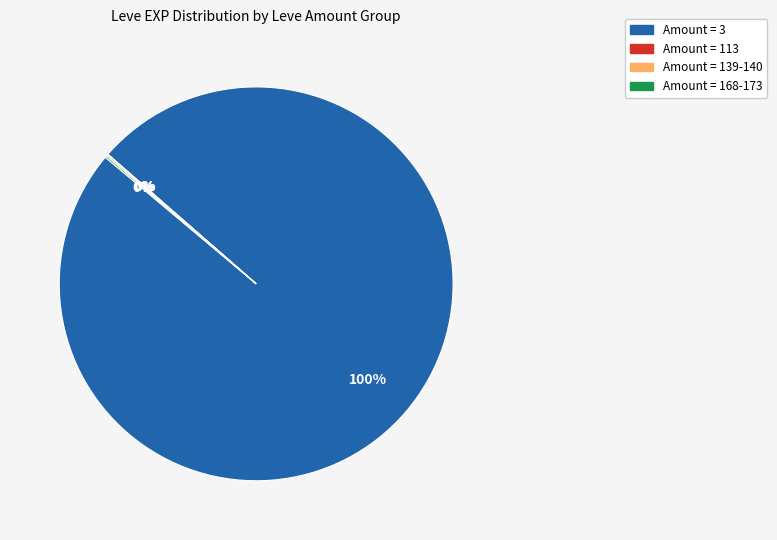

To the nearest percent, what is the difference between the largest and smallest slice percentages?

100%